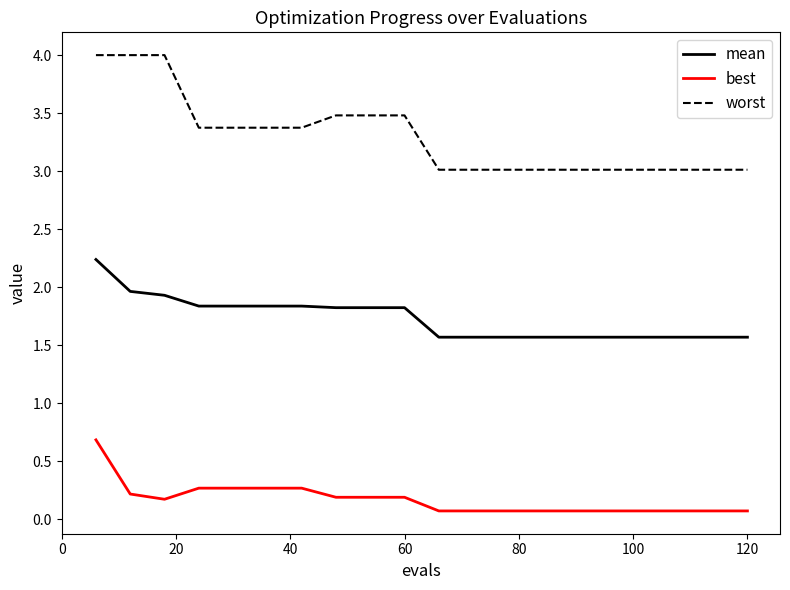

Rank the series by their maximum value, from highest to lowest.

worst, mean, best